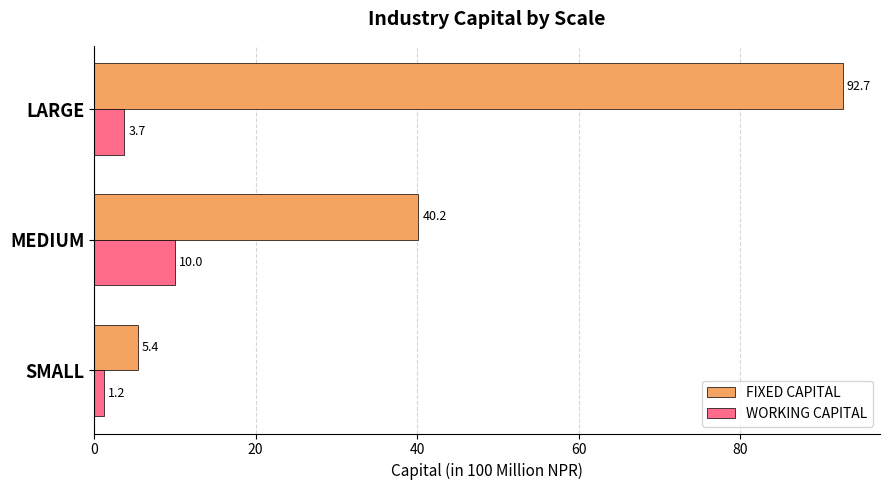

Between SMALL and MEDIUM, which series saw the biggest shift?

FIXED CAPITAL